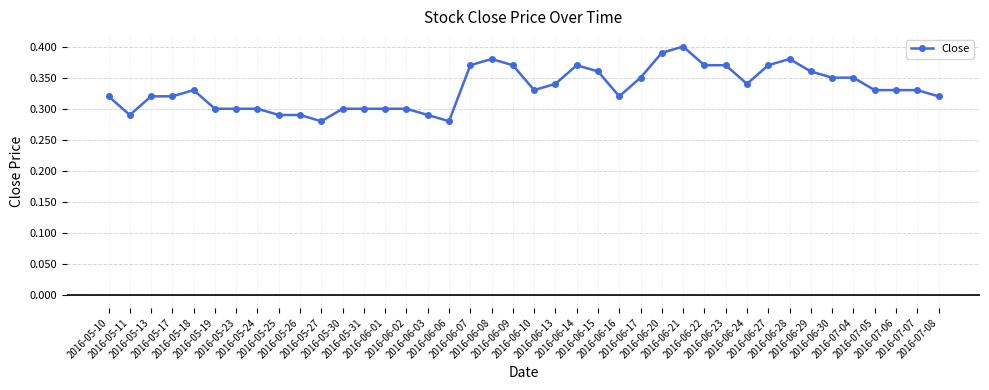

At which category does the chart reach its peak across all series?

2016-06-21